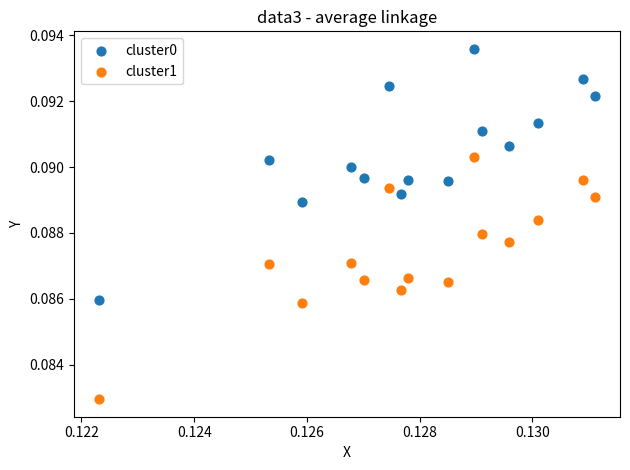

Which series reaches the minimum Y coordinate?

cluster1